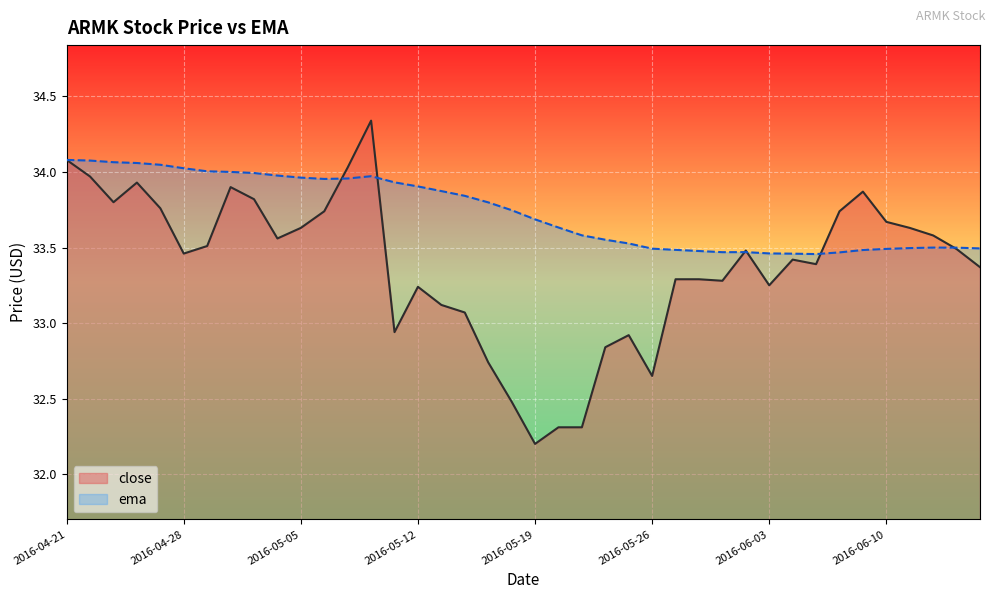

Which category has the lowest value in the ema series?

2016-06-07